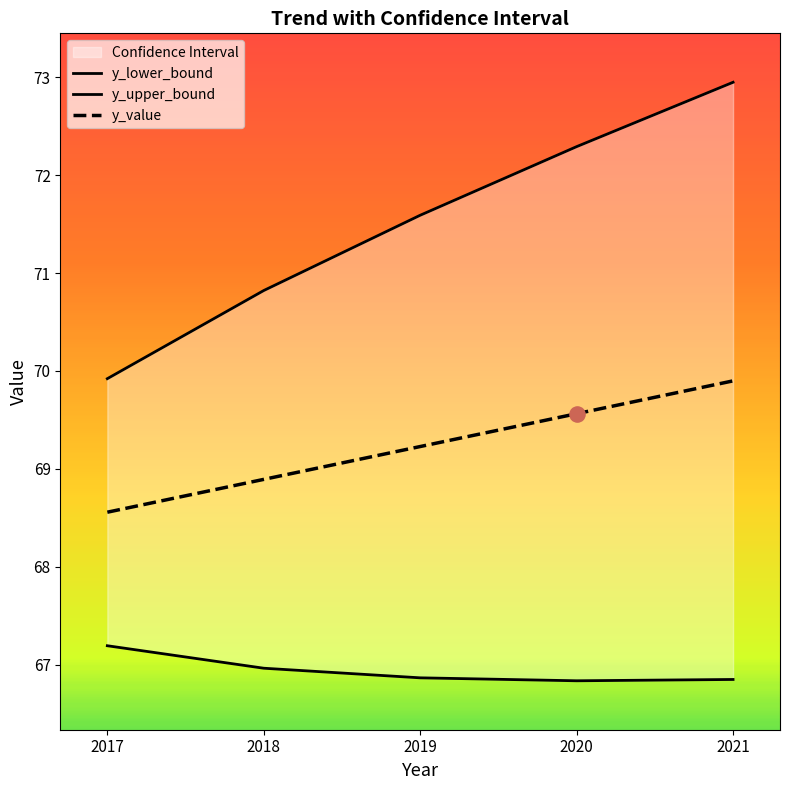

What is the total value across all series at 2019?

207.7